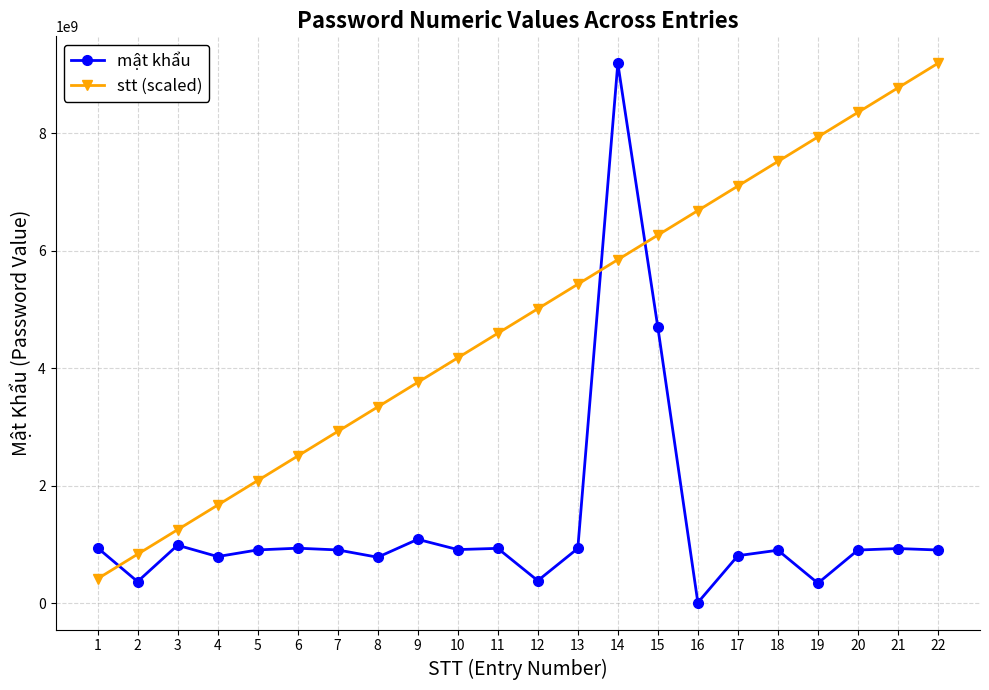

Where does the stt (scaled) series first go above 5010707294?

12